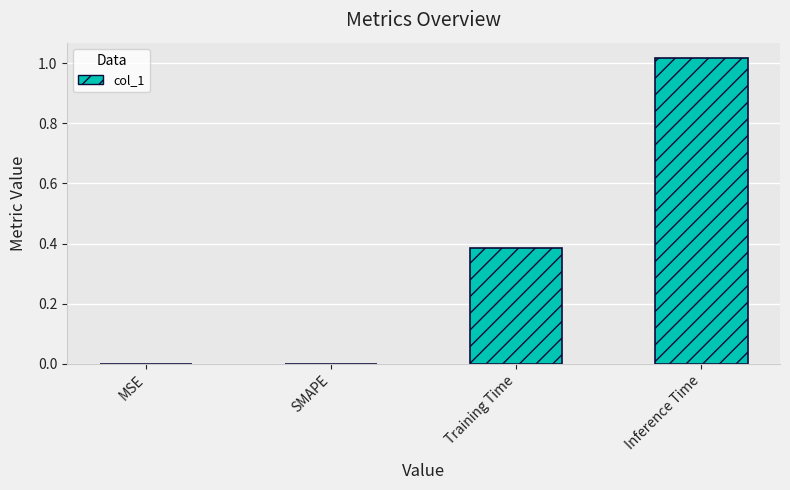

Between Training Time and MSE, which is larger?

Training Time